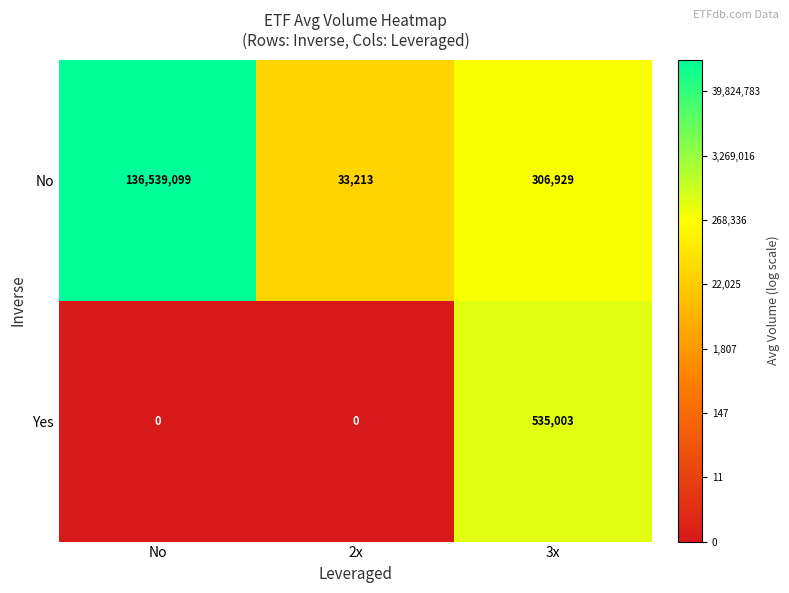

What is the maximum value shown in the chart?

136539099